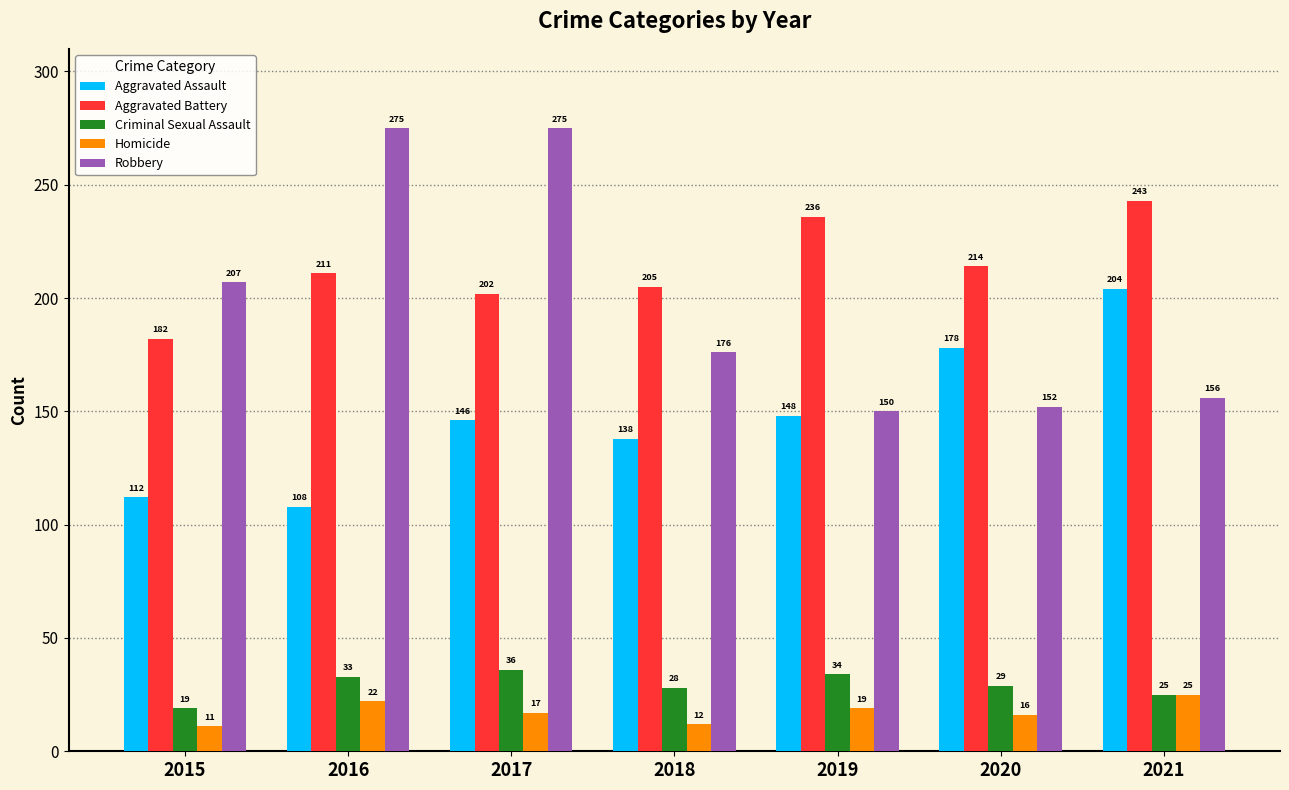

Is it true that Homicide equals 25 at 2021?

True